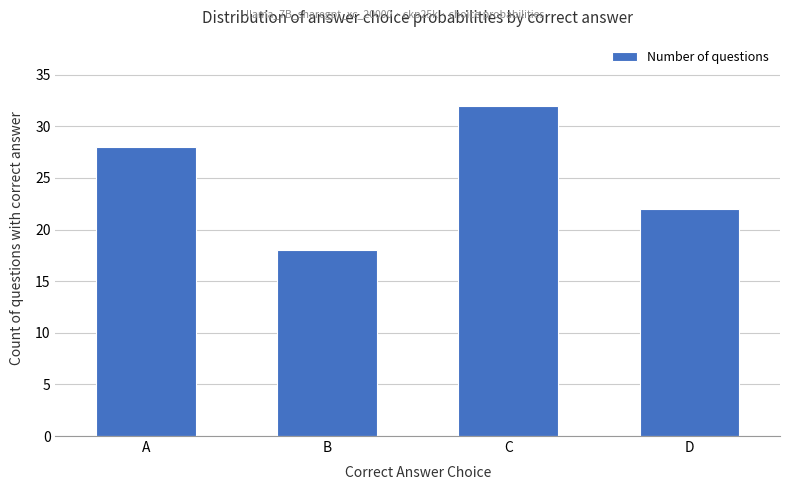

What is the change in value from A to C?

+4